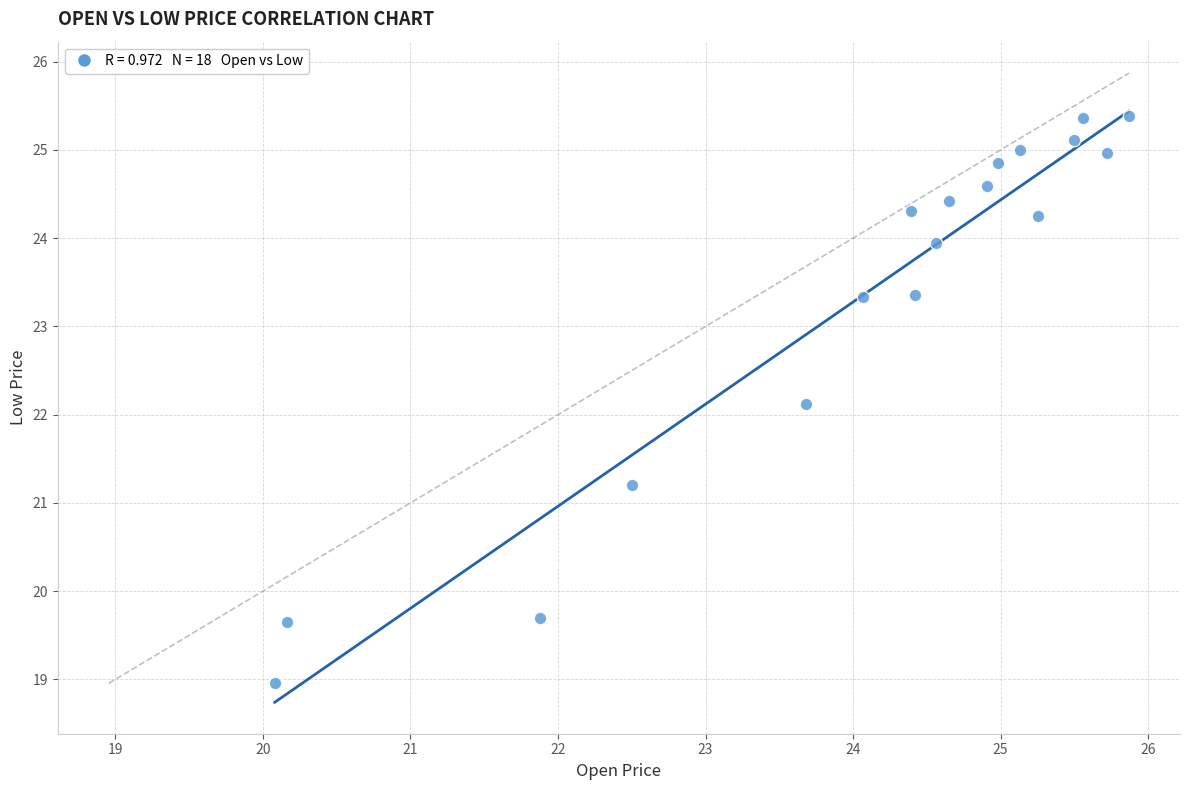

What is the range of Y values (max minus min)?

6.4